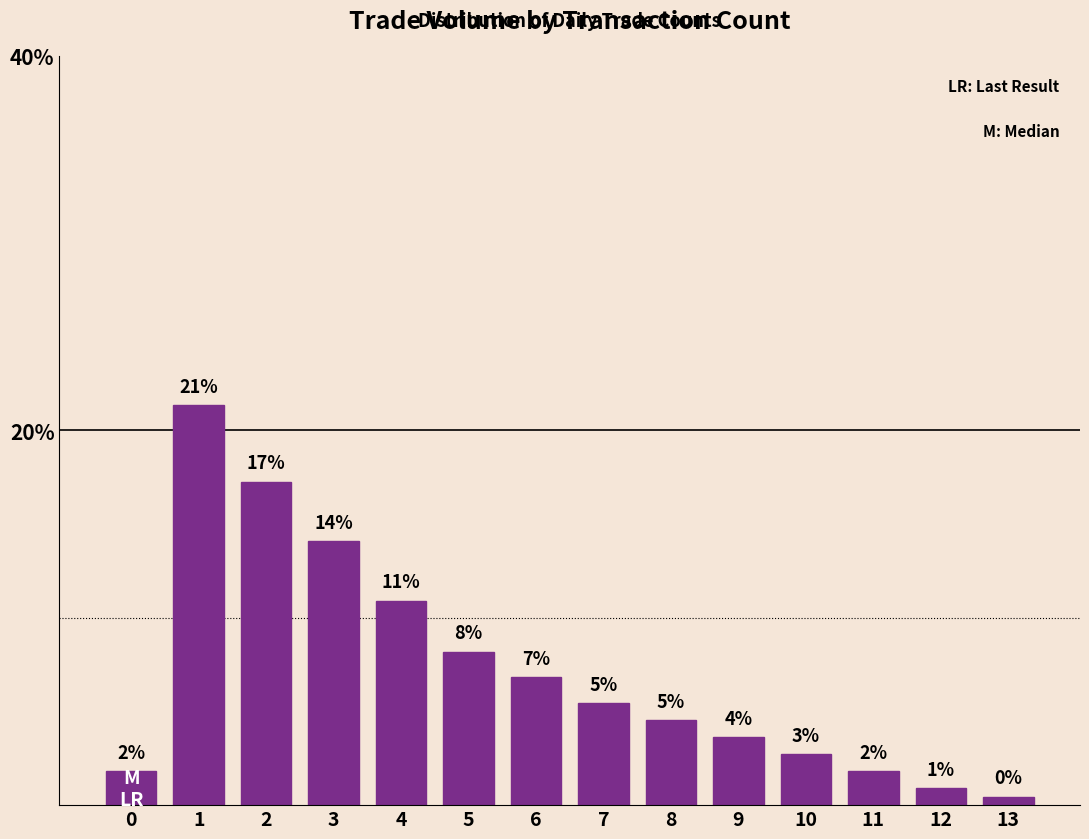

Does the chart contain any negative values?

No